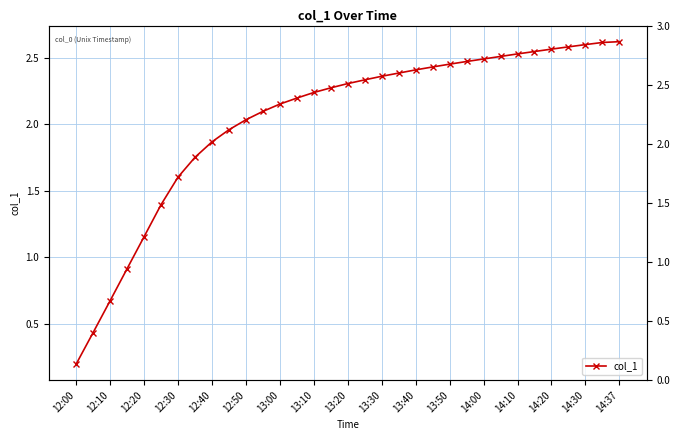

What is the difference between the second highest and second lowest values?

2.2